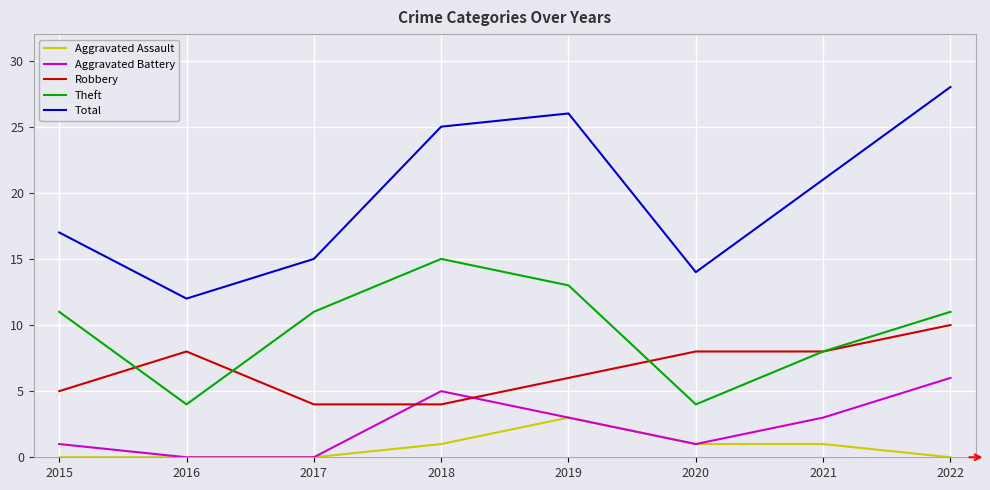

What is the maximum value for Aggravated Battery?

6